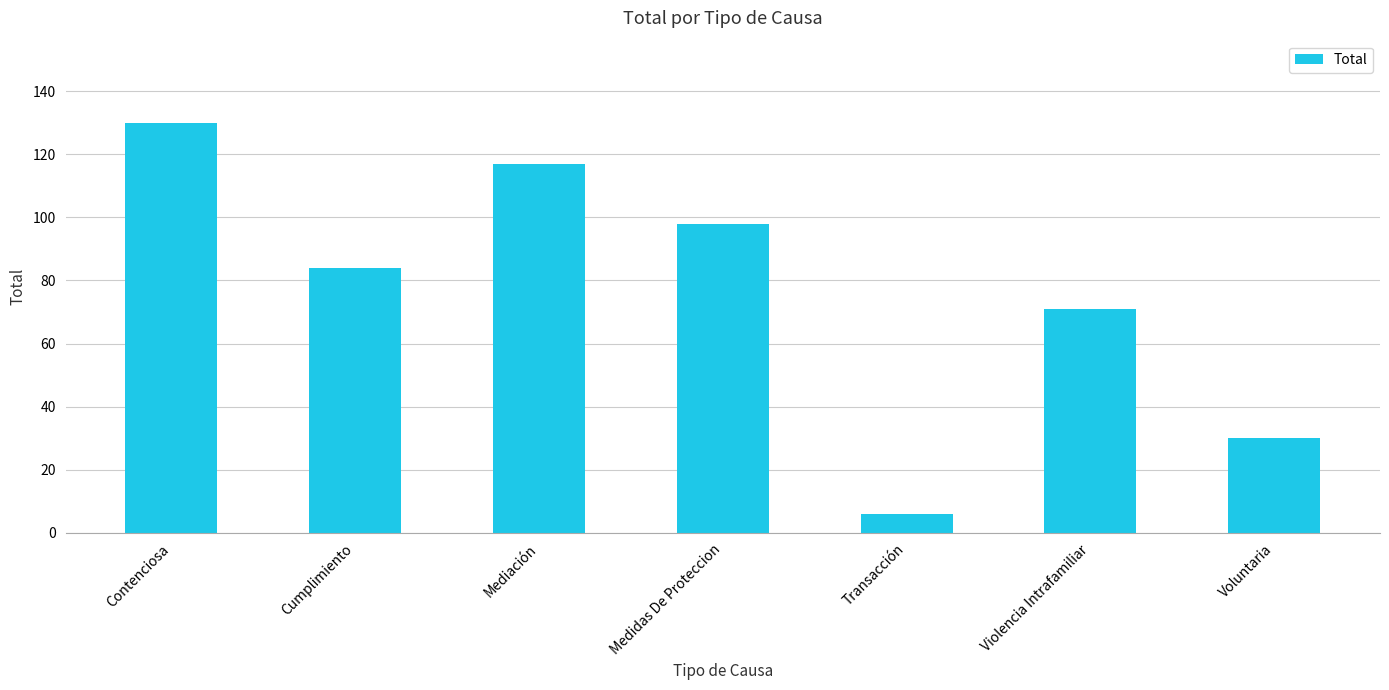

Where does the data first go above 84?

Contenciosa